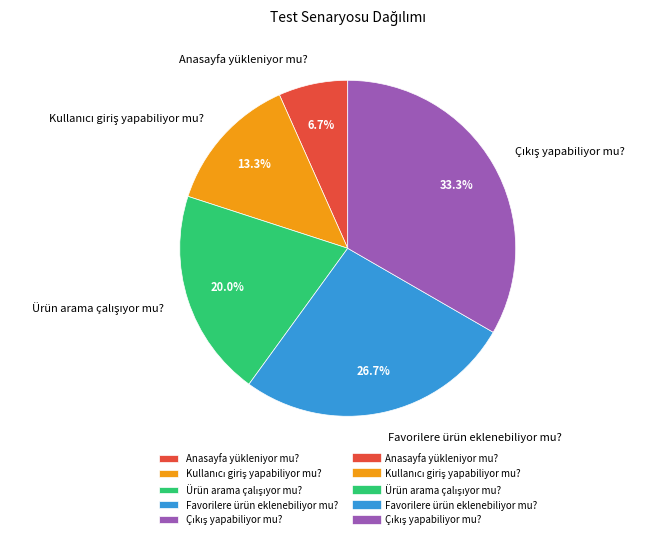

What is the smallest slice in the pie chart?

Anasayfa yükleniyor mu?